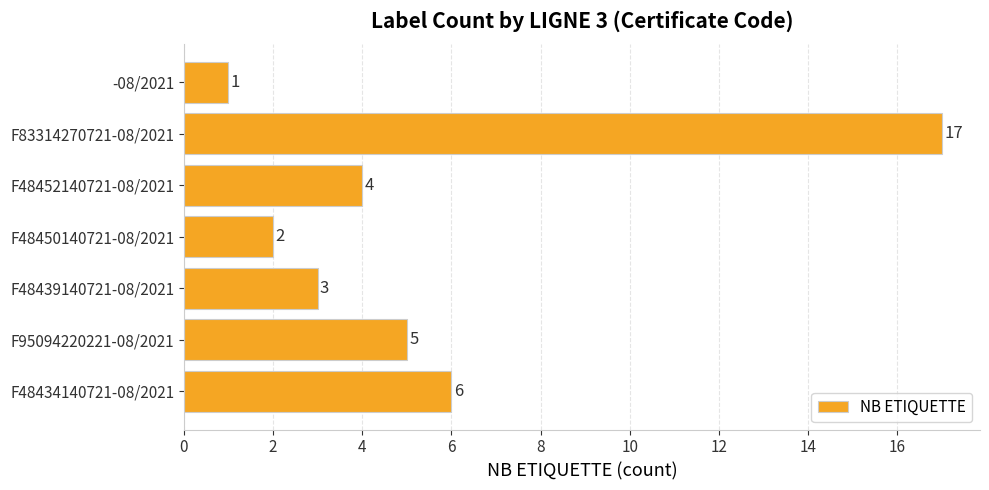

Rank the categories by value from lowest to highest.

-08/2021, F48450140721-08/2021, F48439140721-08/2021, F48452140721-08/2021, F95094220221-08/2021, F48434140721-08/2021, F83314270721-08/2021